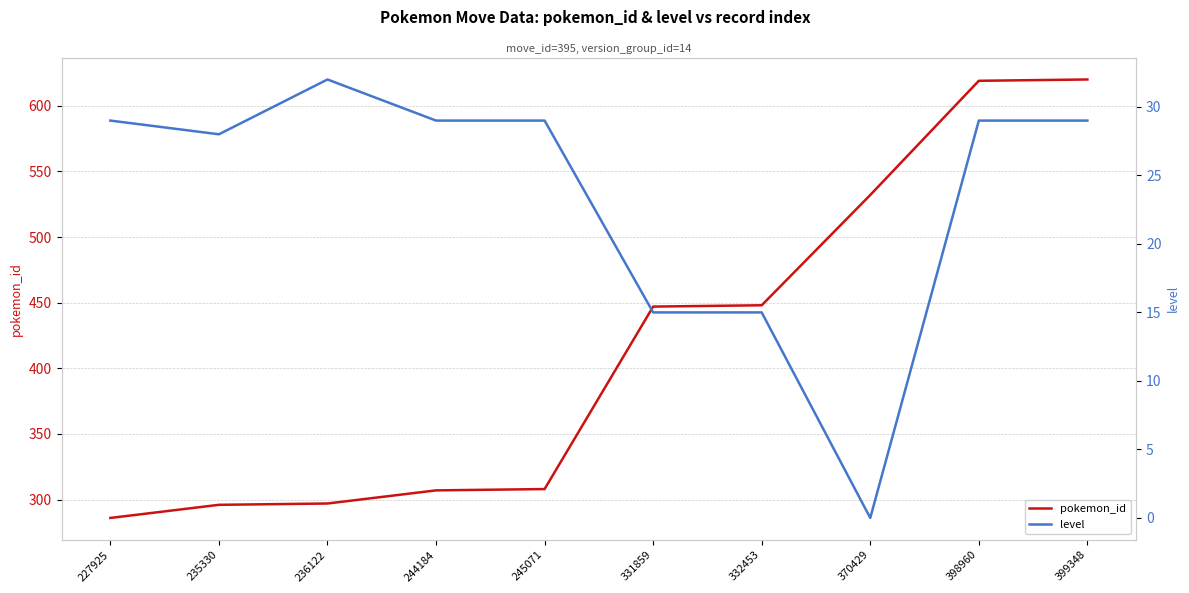

True or false: level has a value of 20 at 236122.

False